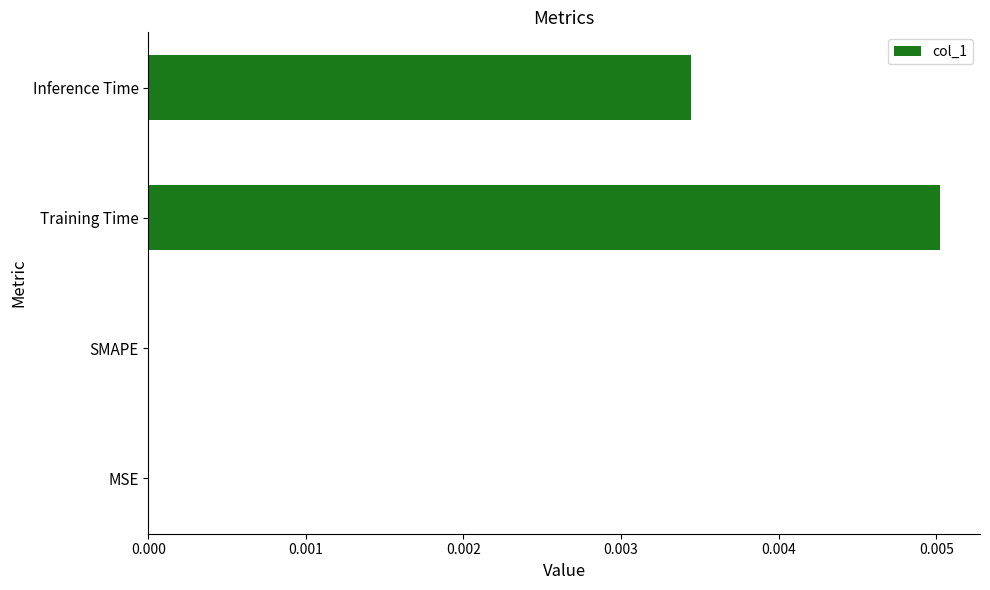

True or false: the data shows 0.0 at SMAPE.

True